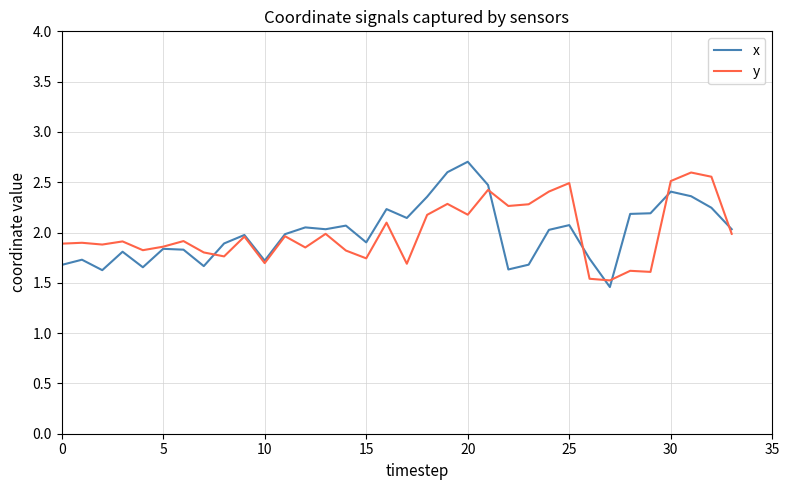

What is the sum of all y values?

68.0